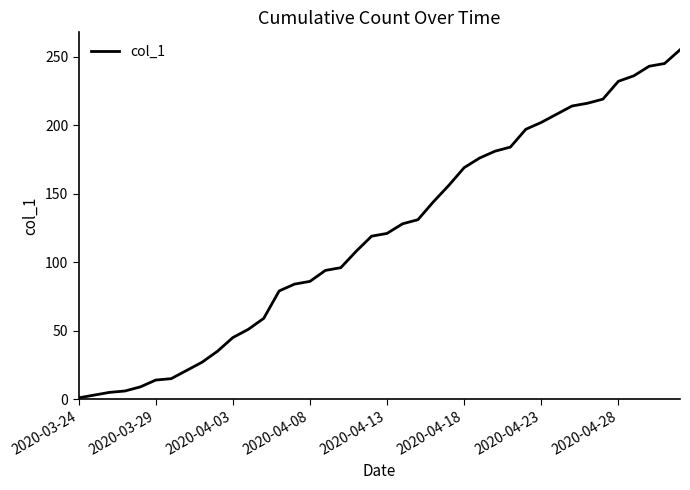

How many series are shown in this chart?

1